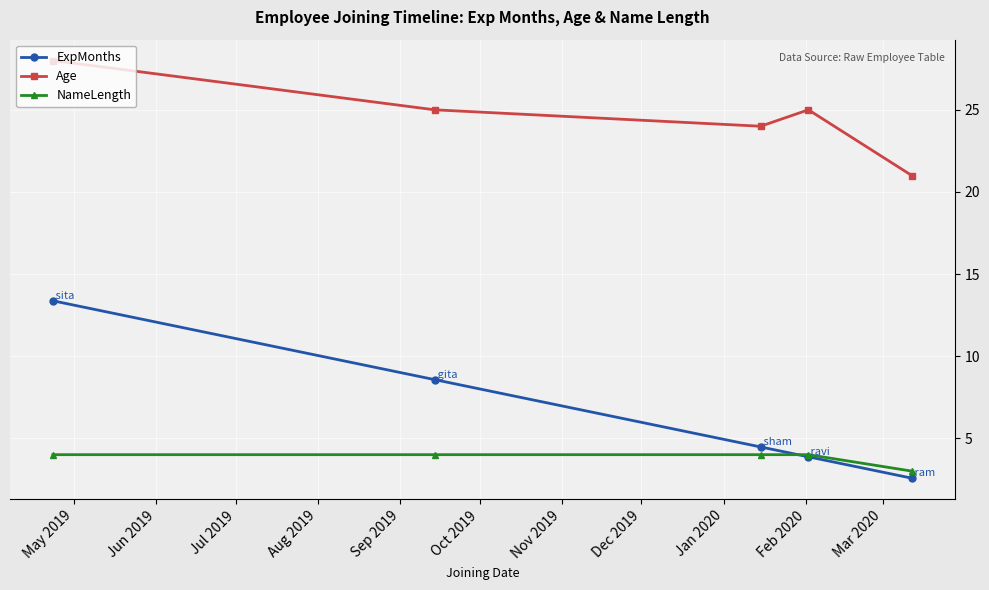

Which series has the widest spread of values?

ExpMonths